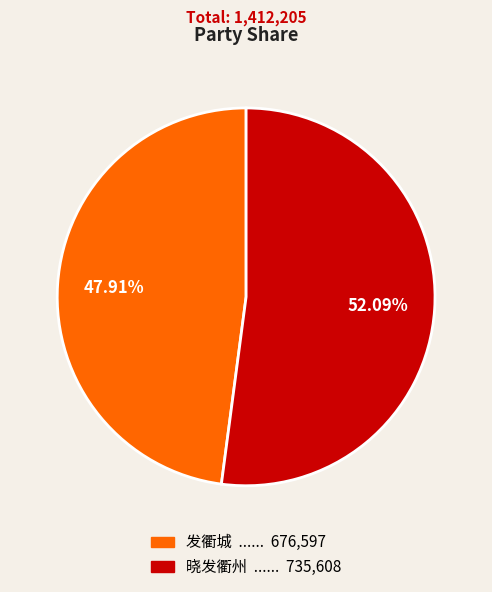

To the nearest percent, what is the difference between the 发衢城 and 晓发衢州 slice percentages?

4%